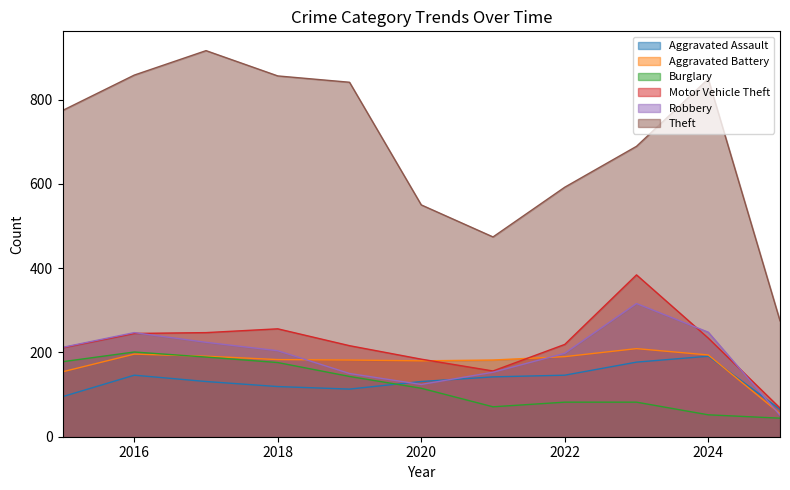

Reading left to right, what are all the values shown in this chart?

Aggravated Assault: 2015=95	2016=146	2017=131	2018=119	2019=113	2020=131	2021=142	2022=146	2023=177	2024=191	2025=65
Aggravated Battery: 2015=154	2016=196	2017=191	2018=183	2019=182	2020=180	2021=182	2022=190	2023=209	2024=194	2025=55
Burglary: 2015=178	2016=201	2017=189	2018=176	2019=143	2020=115	2021=71	2022=82	2023=82	2024=52	2025=44
Motor Vehicle Theft: 2015=211	2016=245	2017=247	2018=256	2019=216	2020=184	2021=156	2022=219	2023=384	2024=234	2025=68
Robbery: 2015=212	2016=247	2017=224	2018=204	2019=150	2020=124	2021=153	2022=198	2023=316	2024=248	2025=51
Theft: 2015=774	2016=858	2017=916	2018=856	2019=841	2020=550	2021=474	2022=592	2023=689	2024=849	2025=275